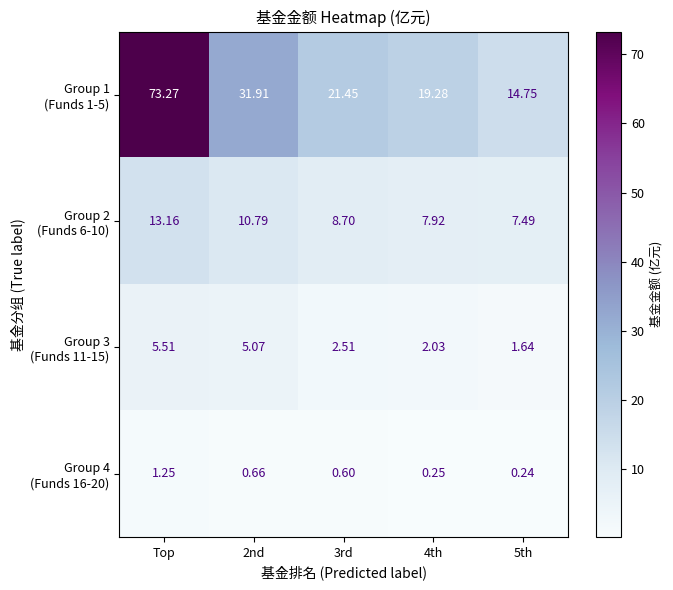

At which category is the sum across all series the highest?

Top